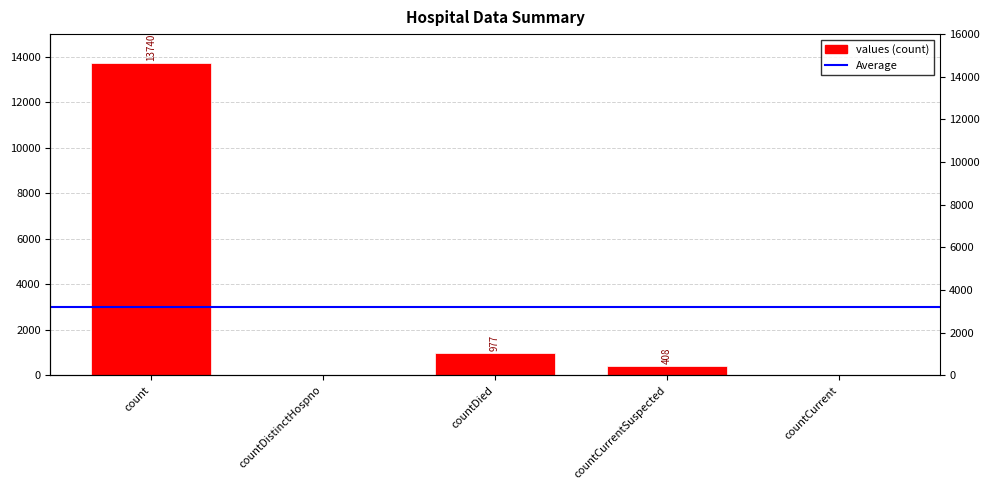

Which has a higher value, count or countCurrentSuspected?

count